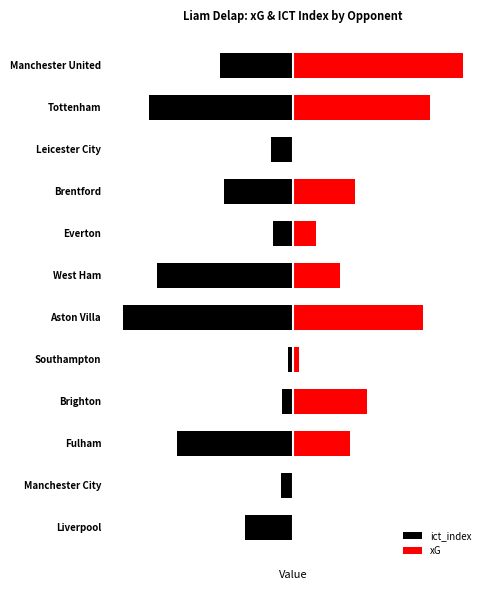

Reading left to right, transcribe all the data shown in this chart.

ict_index: -0.3	-0.1	-0.8	-0.1	-0.0	-1.2	-1.0	-0.1	-0.5	-0.2	-1.0	-0.5
xG: 0.0	0.0	0.4	0.5	0.0	0.9	0.3	0.2	0.4	0.0	1.0	1.2